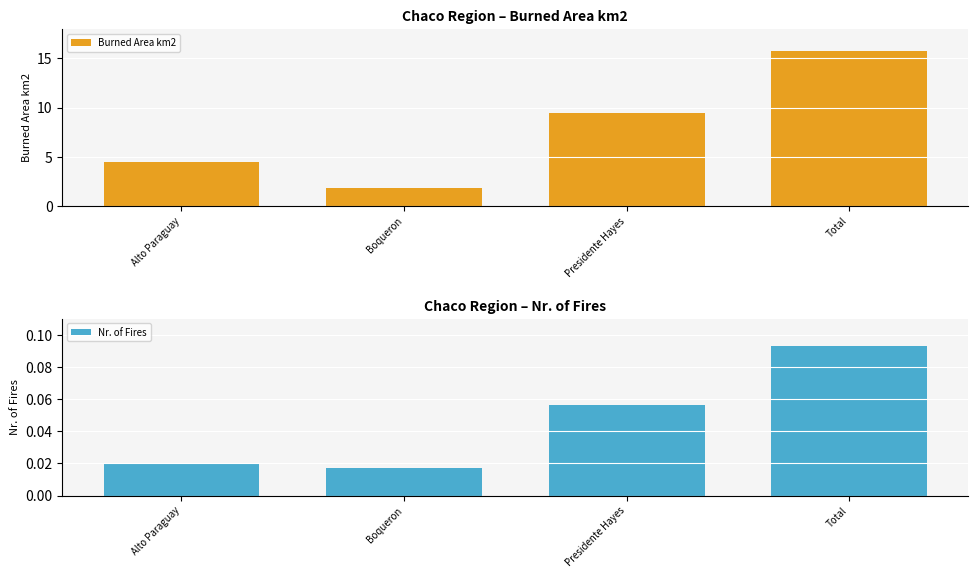

List the series in order of their peak value, highest first.

Burned Area km2, Nr. of Fires